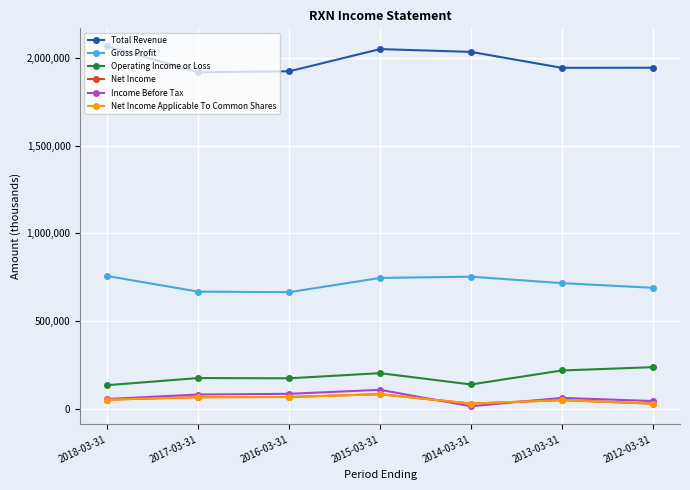

What is the average value of the Net Income series?

54486